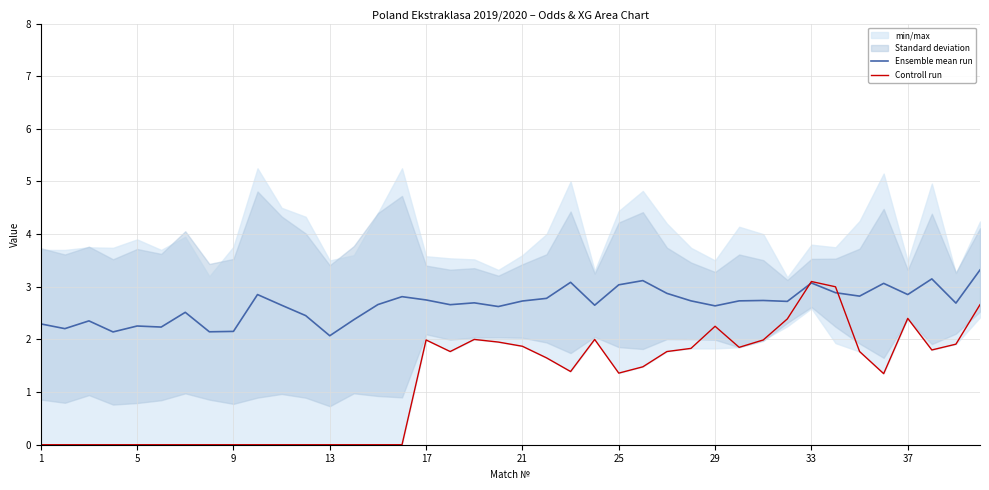

Is it true that Controll run equals 0.0 at 9?

True